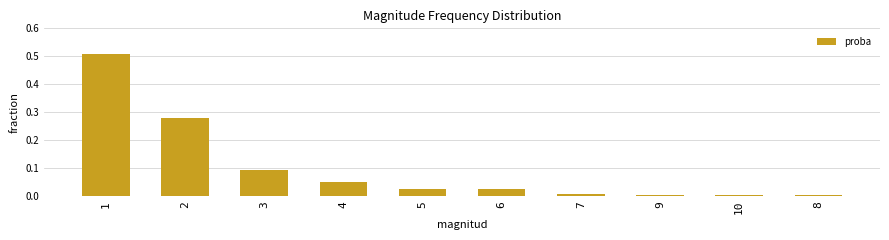

The value at 4 is 0.0. True or false?

False